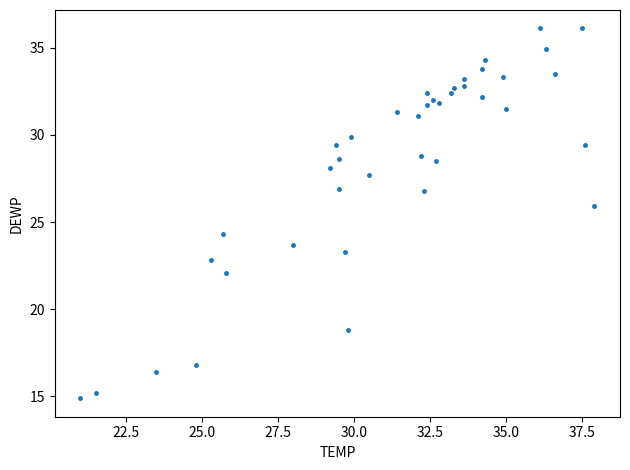

What is the range of X values (max minus min)?

16.9